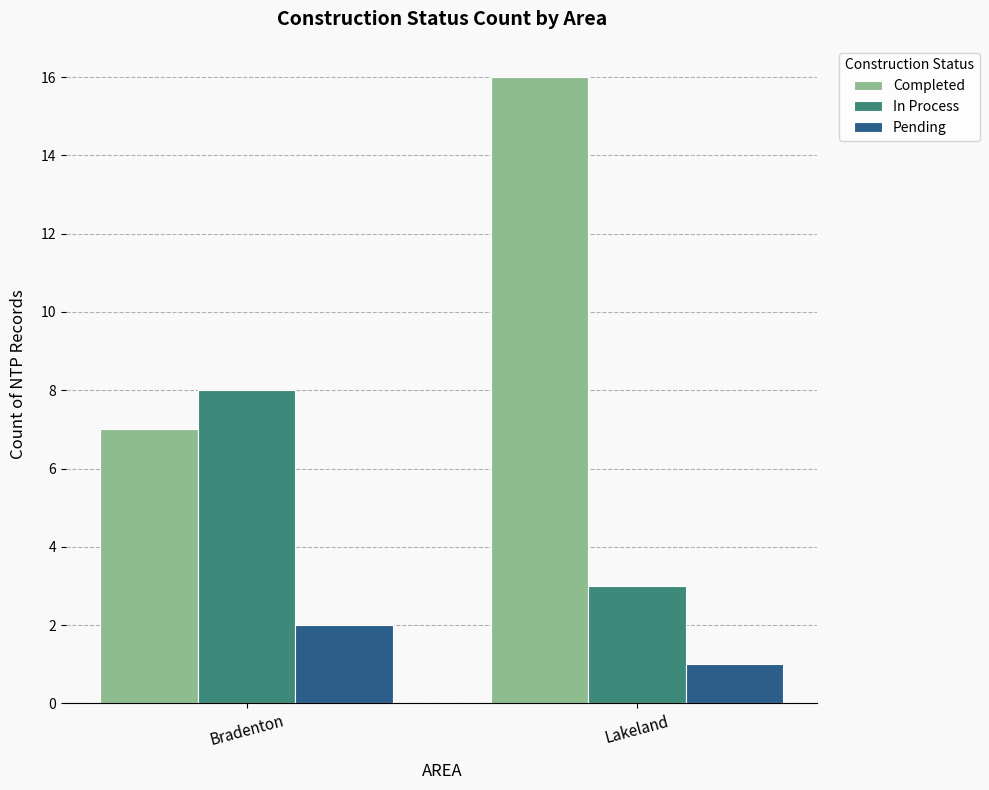

What is the sum of the Pending values at Lakeland and Bradenton?

3